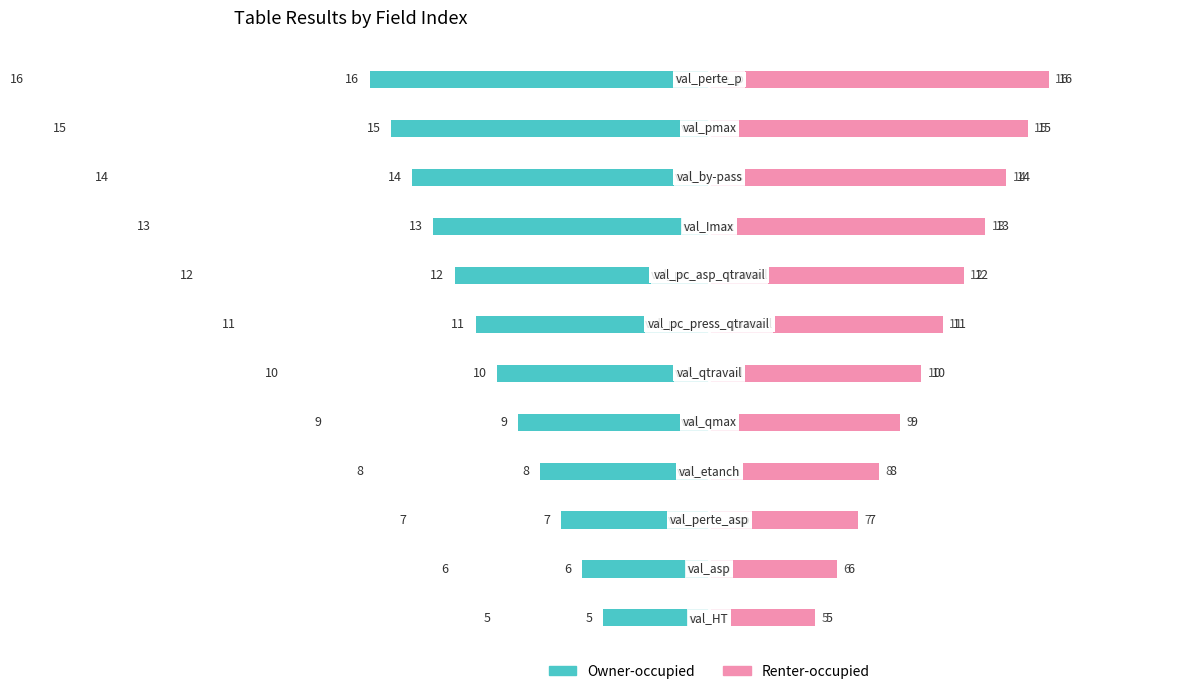

How many distinct data groups are displayed?

2